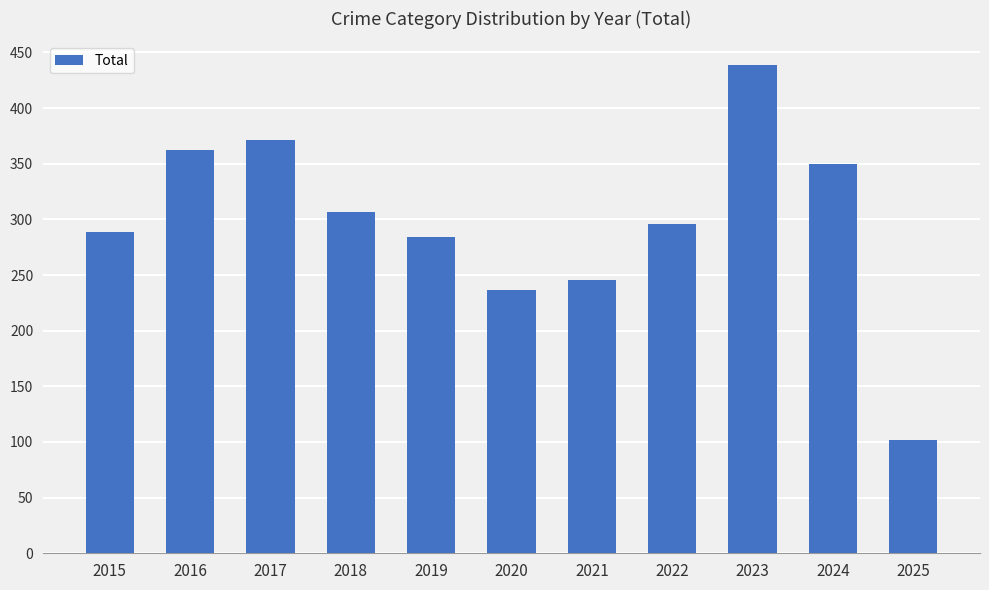

Reading right to left, extract all data points from this chart.

102	350	439	296	246	237	284	307	371	362	289